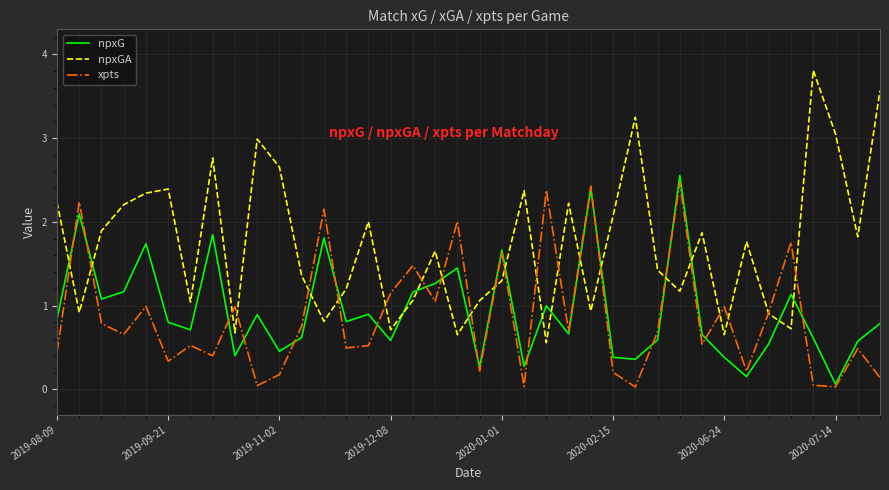

What is the greatest value displayed?

3.8